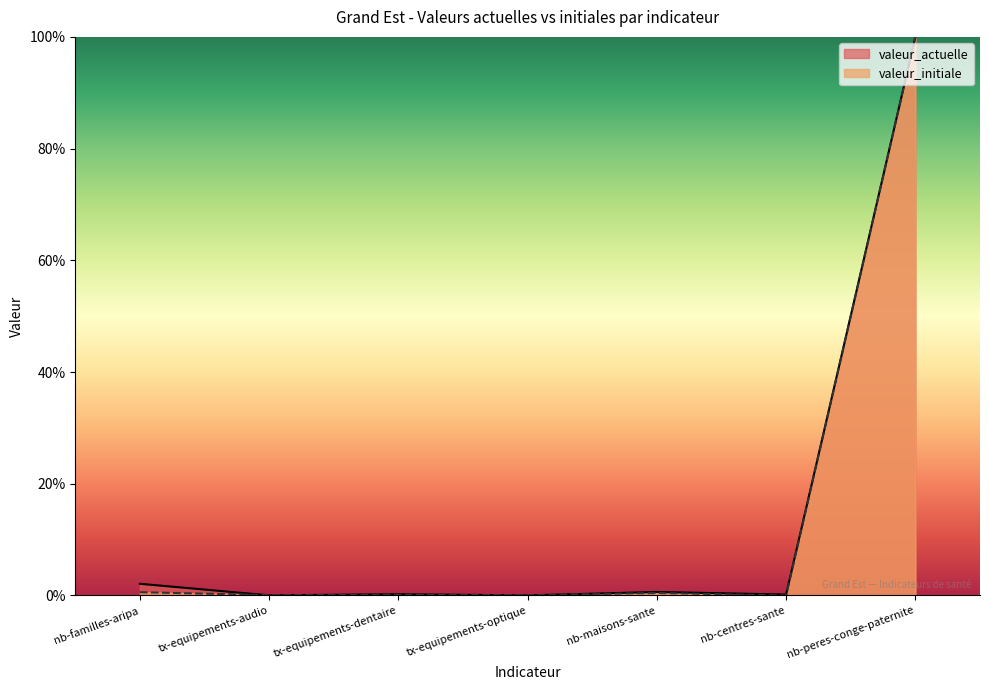

Which series has the largest range (max minus min)?

valeur_actuelle